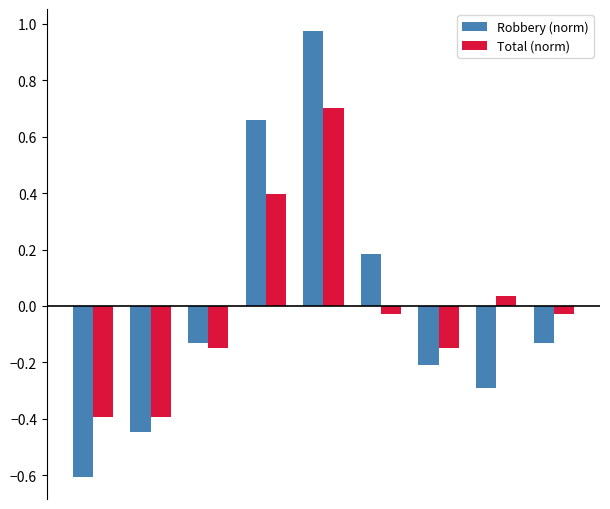

Which series has the largest range (max minus min)?

Robbery (norm)